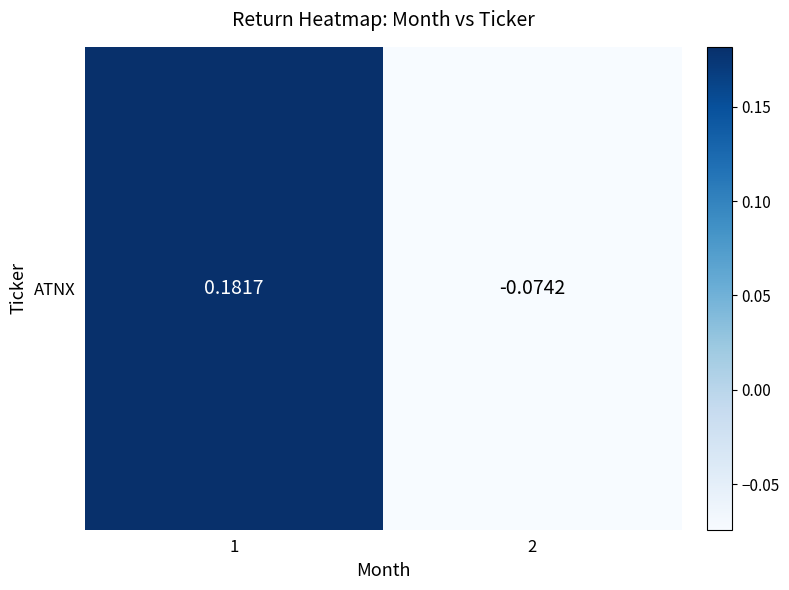

How many positive values are there?

1